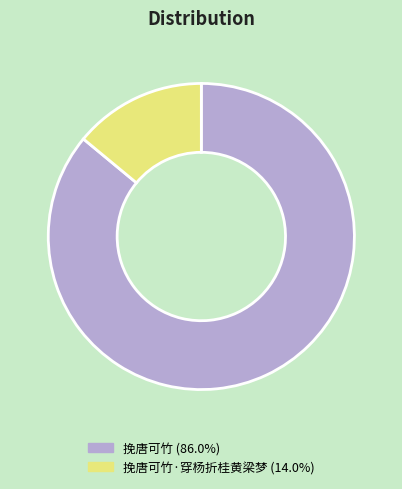

What is the ratio of the value at 挽唐可竹 (86.0%) to the value at 挽唐可竹·穿杨折桂黄梁梦 (14.0%)?

6.1